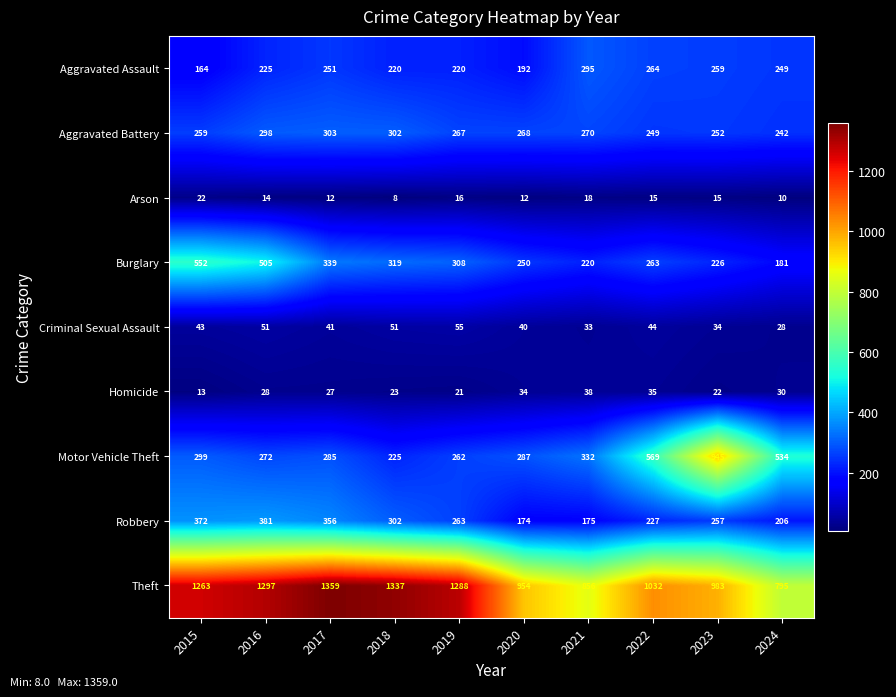

The value of Motor Vehicle Theft at 2018 is 225. True or false?

True